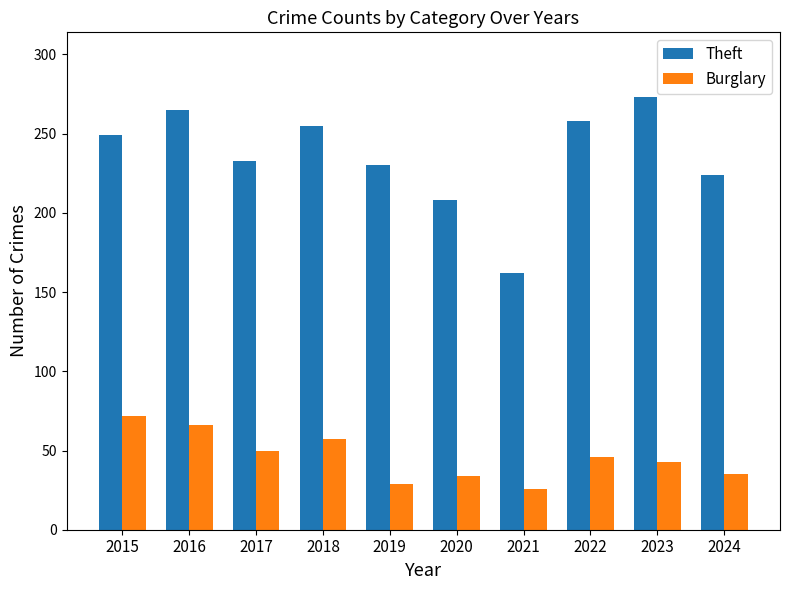

How many series are shown in this chart?

2